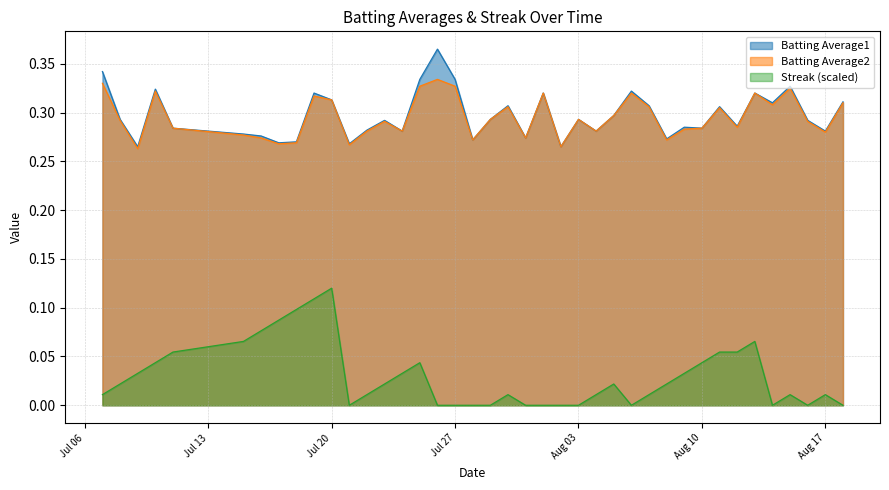

Which series has the largest range (max minus min)?

Streak (scaled)